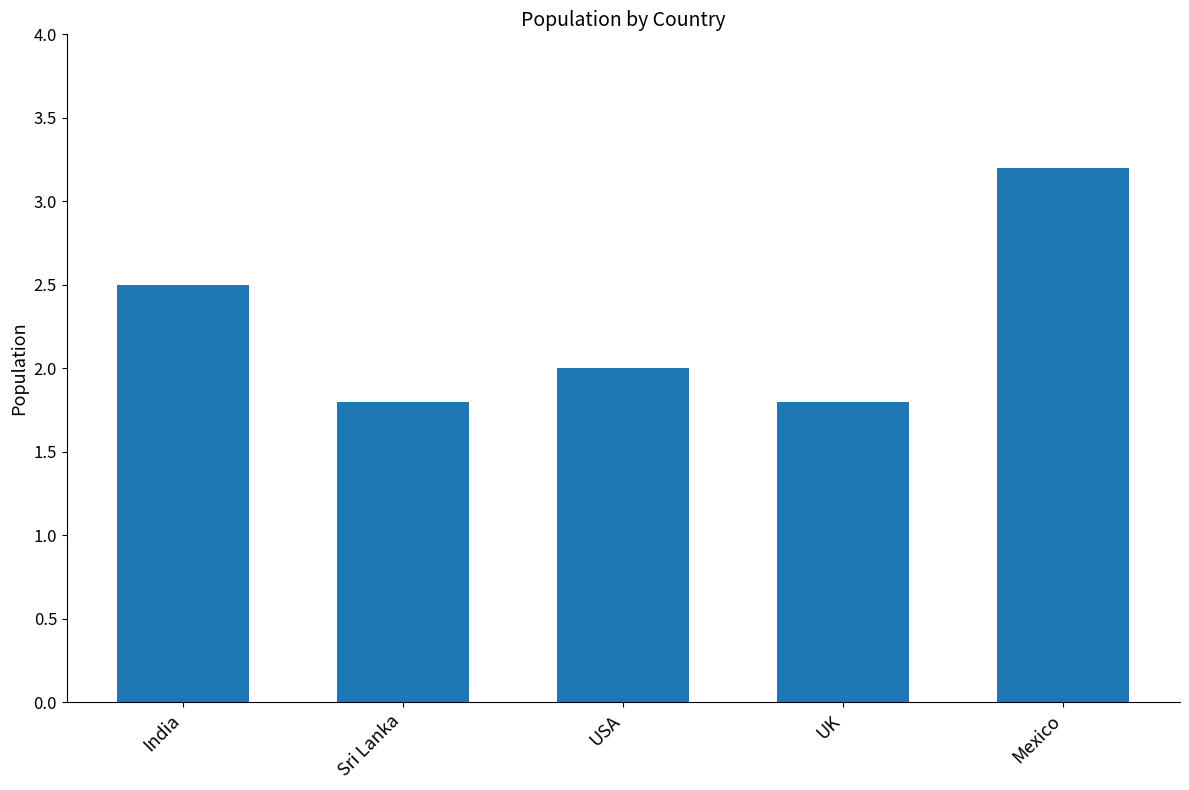

What is the approximate value at India?

2.5